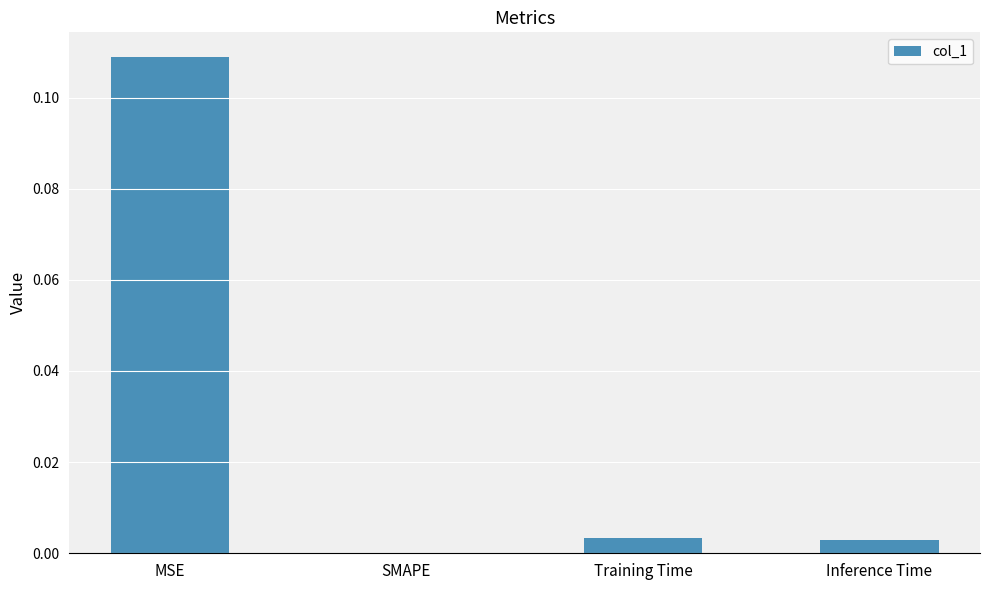

Which label corresponds to the largest value in the chart?

MSE